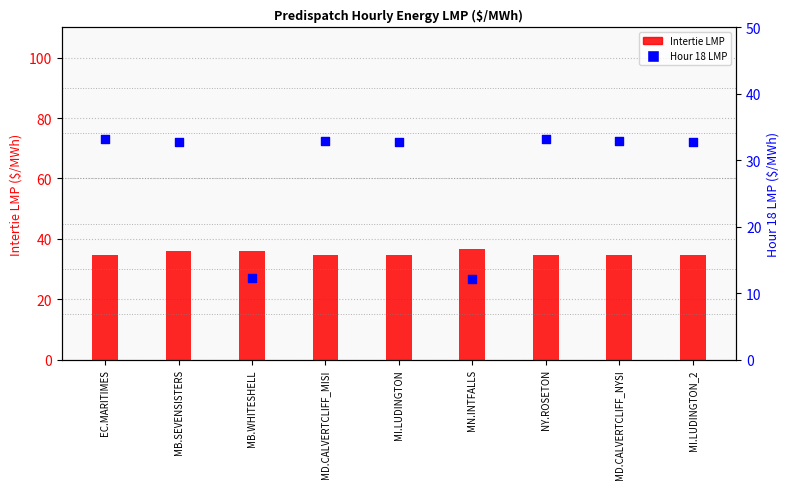

Which series has the largest total across all categories?

Intertie LMP